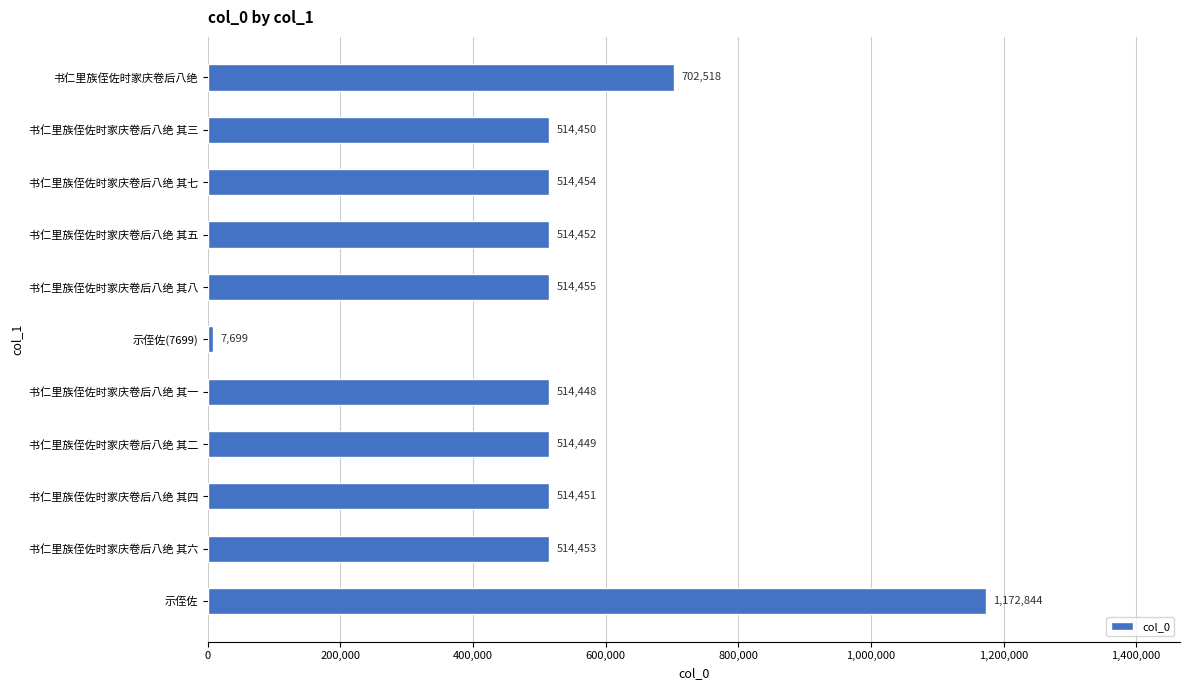

What is the ratio of the value at 书仁里族侄佐时家庆卷后八绝 其二 to the value at 书仁里族侄佐时家庆卷后八绝 其一?

1.0